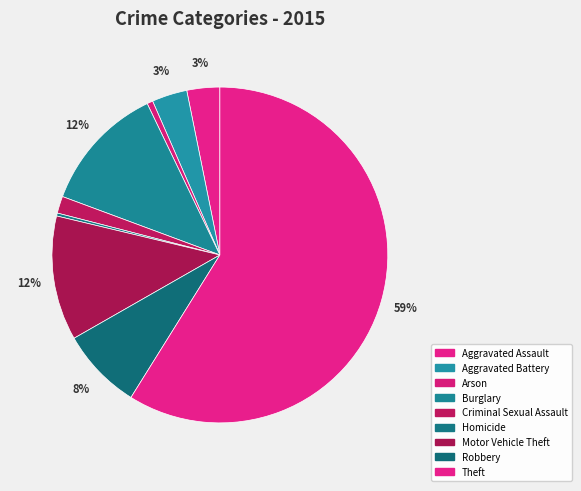

Do Criminal Sexual Assault and Theft together represent more than half of the pie?

Yes